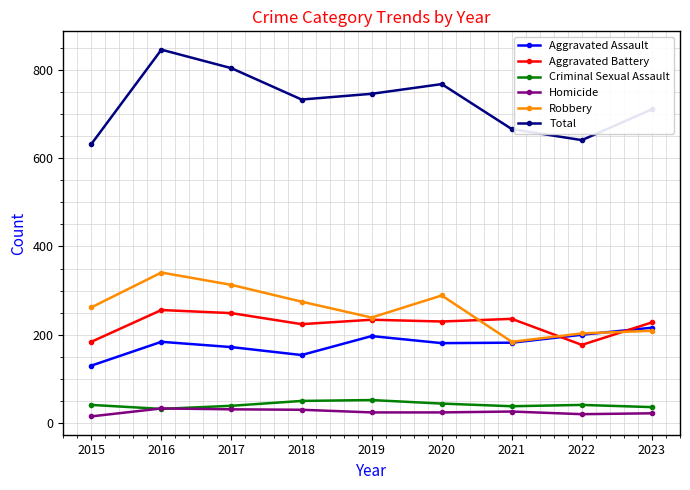

True or false: Robbery has a value of 197 at 2017.

False